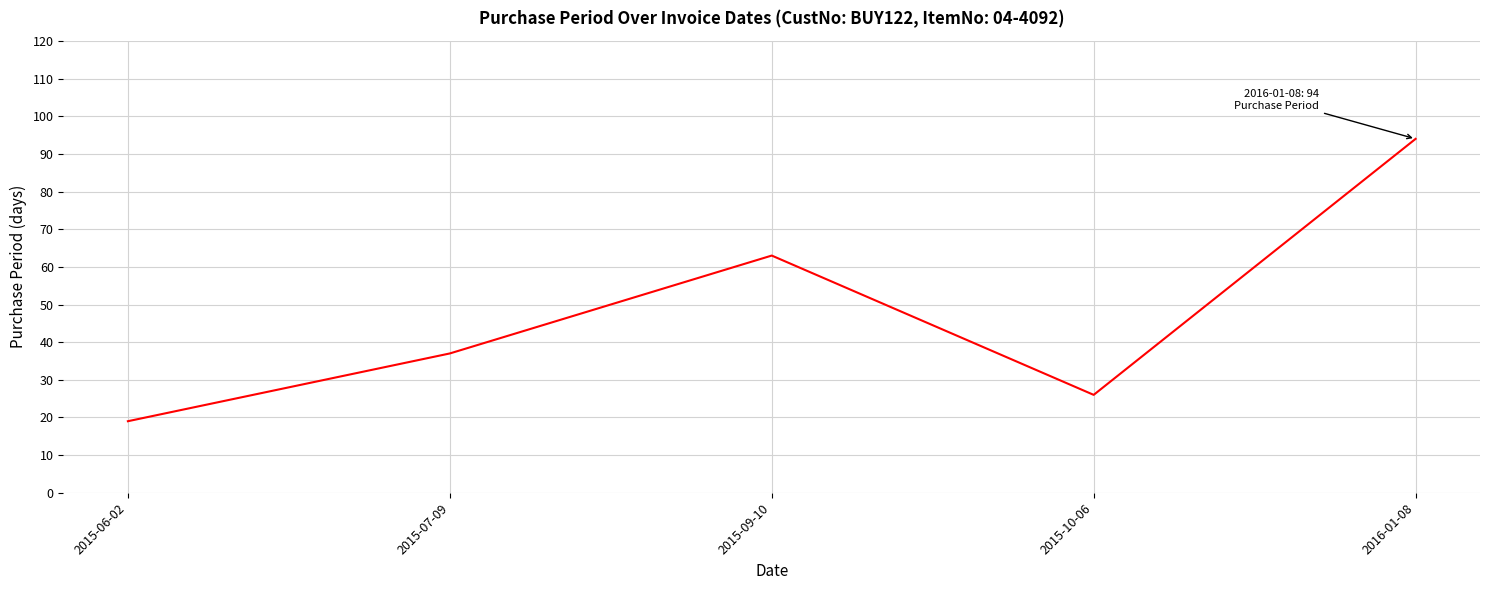

What is the change in value from 2015-07-09 to 2015-09-10?

+26